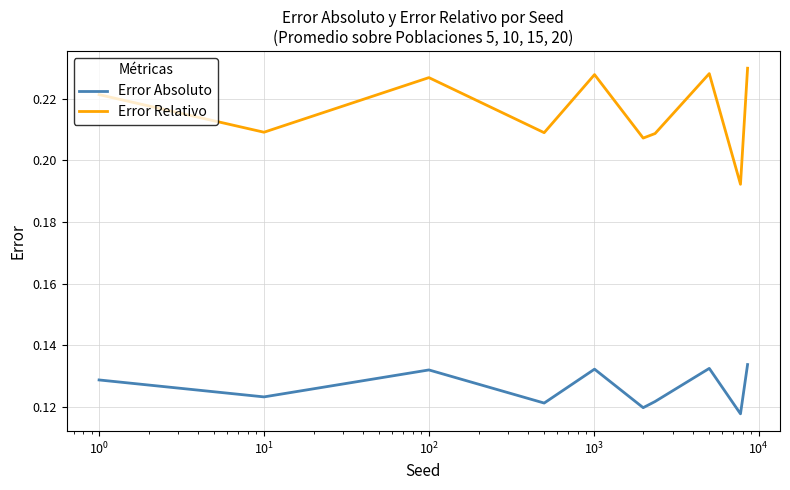

True or false: Error Relativo and Error Absoluto cross at least once.

False